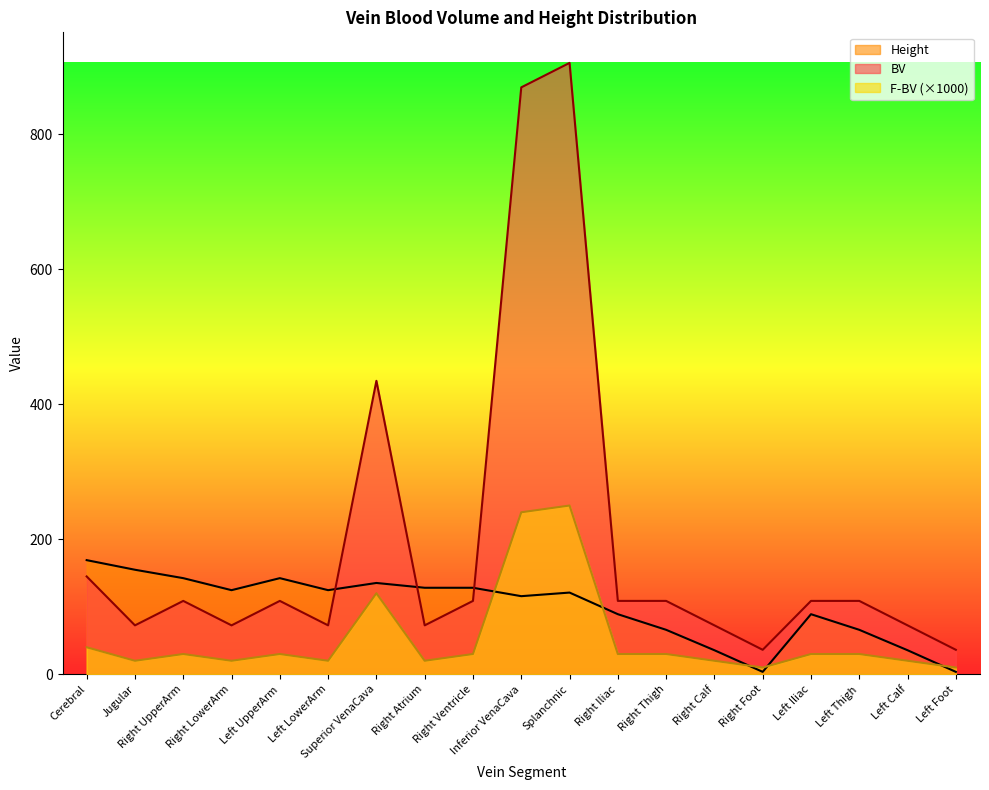

Between Cerebral and Right Atrium, which series saw the biggest shift?

BV